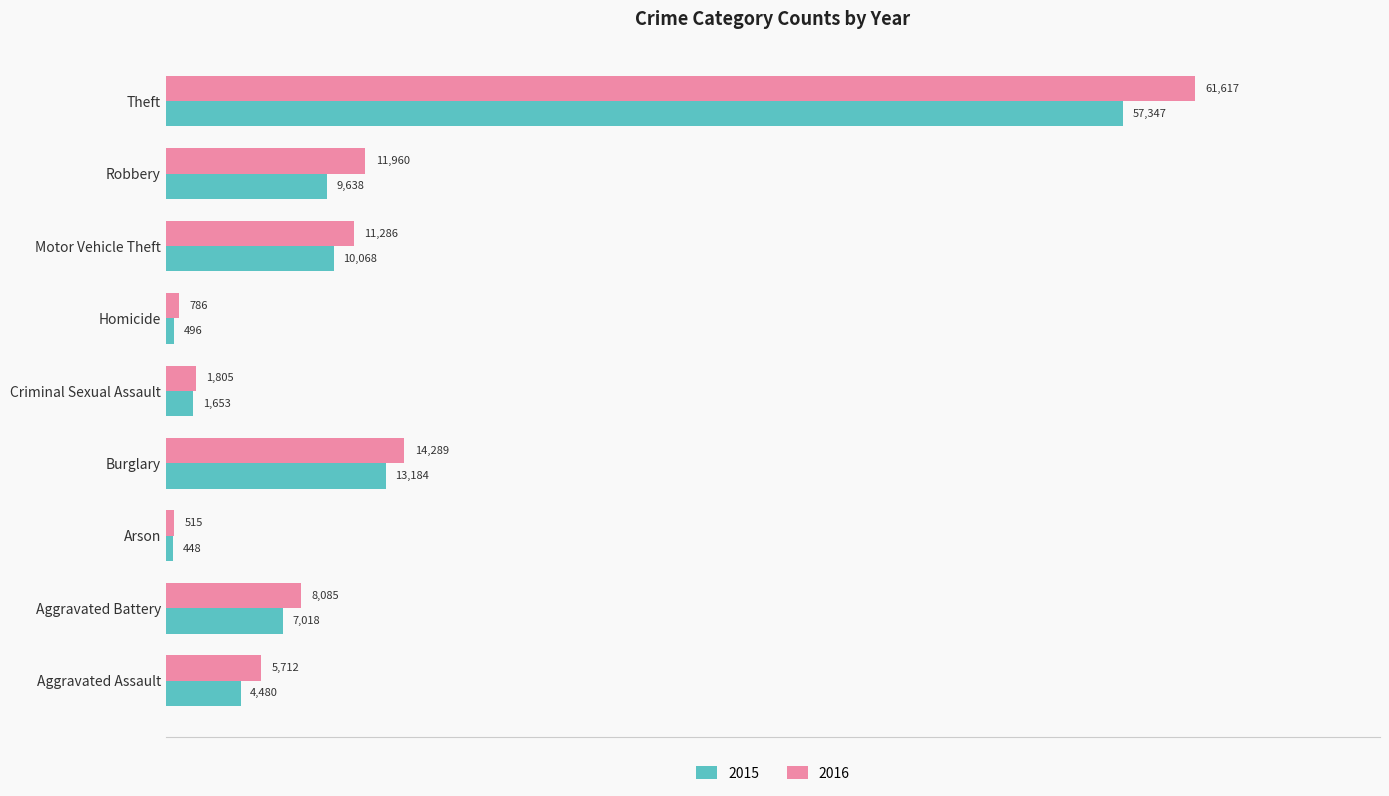

What is the total value across all series at Aggravated Assault?

10192